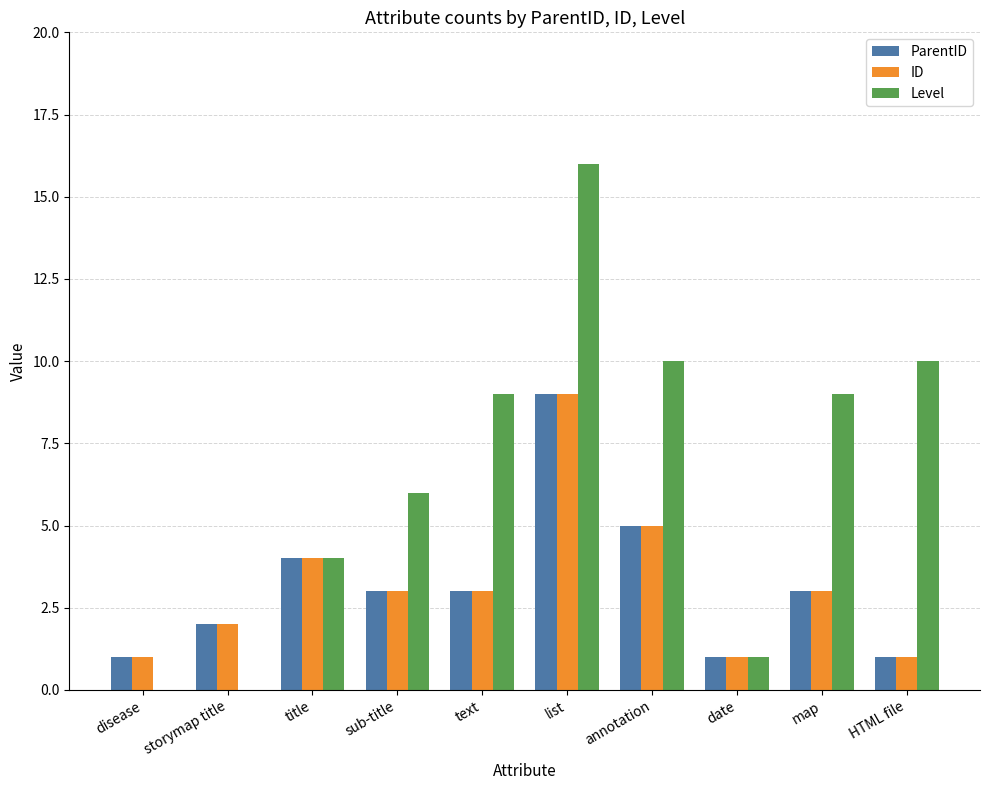

Which series has the widest spread of values?

Level